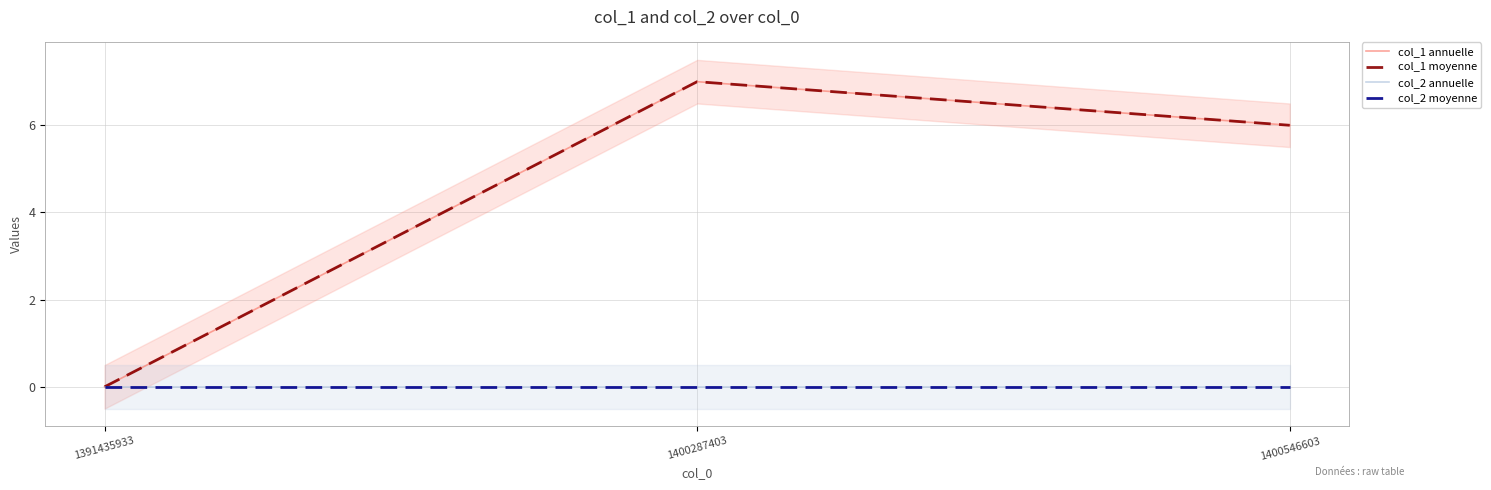

Reading right to left, what are all the values shown in this chart?

col_1 annuelle: 6	7	0
col_1 moyenne: 6	7	0
col_2 annuelle: 0	0	0
col_2 moyenne: 0	0	0